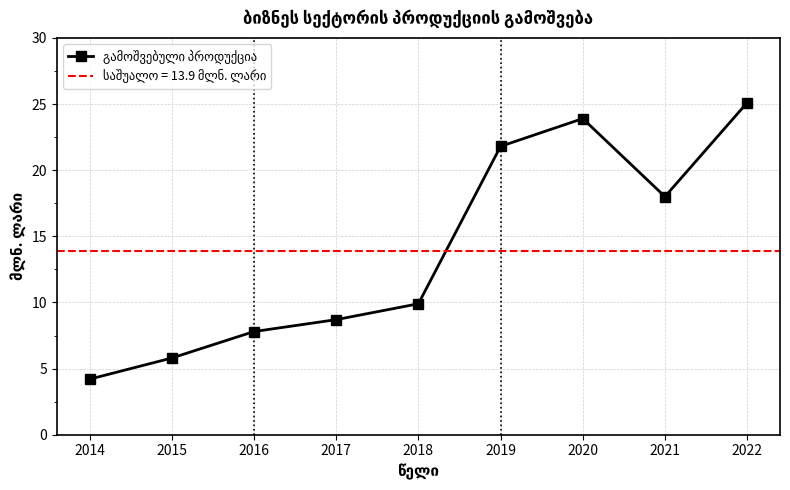

What is the sum of all values?

125.2